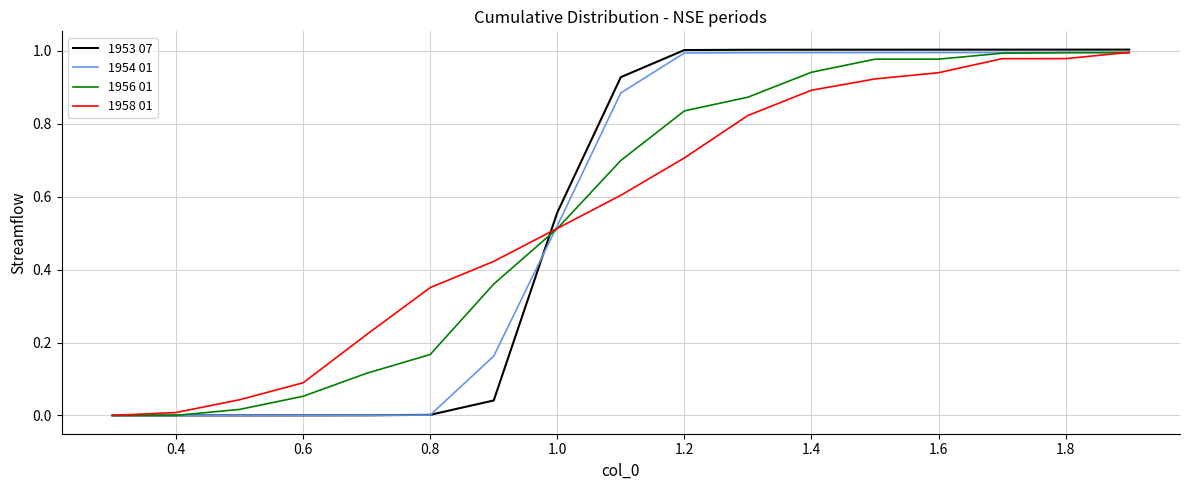

Which series has the widest spread of values?

1953 07